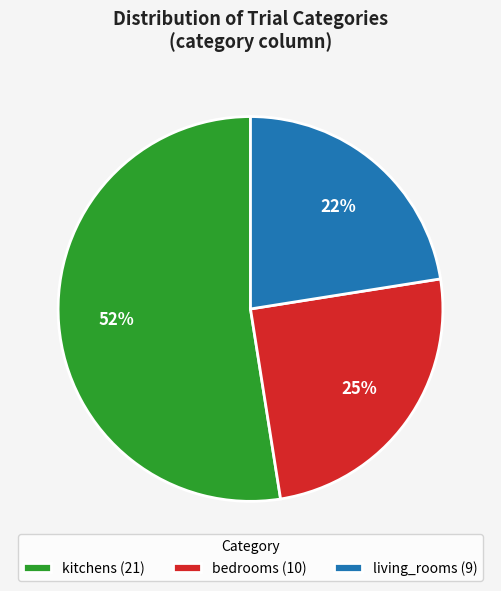

To the nearest percent, what percentage of the pie is bedrooms (10)?

25%